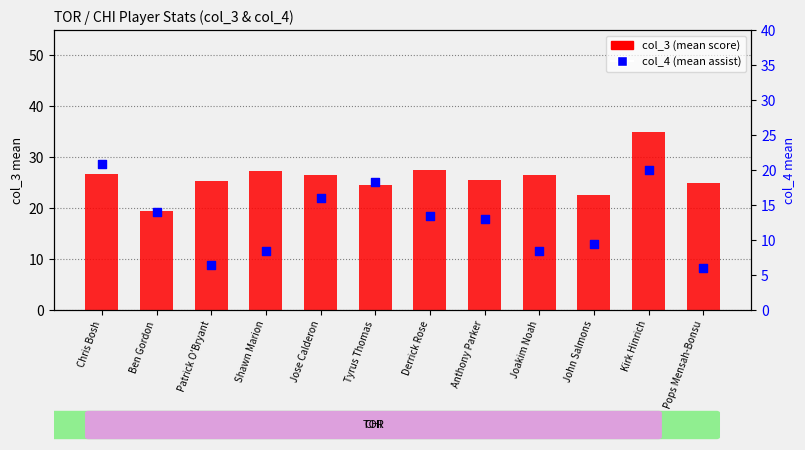

What is the total value across all series at Patrick O'Bryant?

31.8